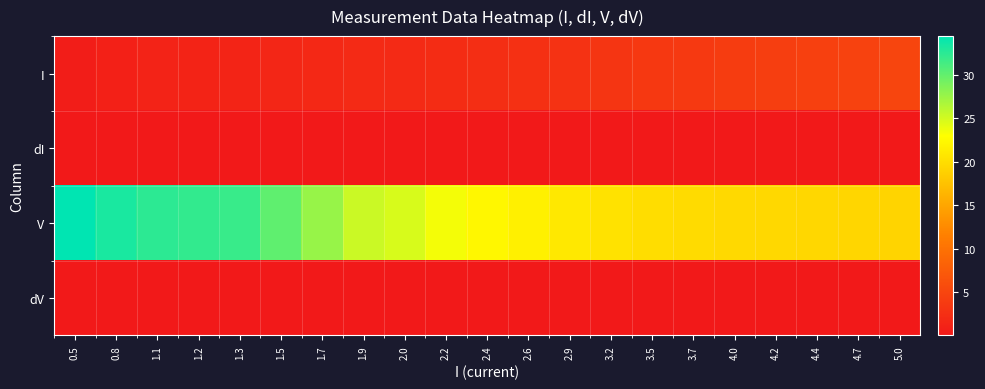

Between 2.4 and 4.0, which series saw the biggest shift?

V